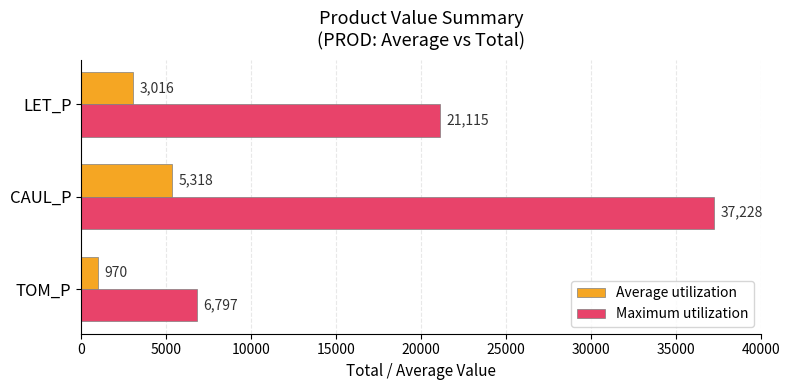

What is the difference between the maximum and second lowest values in the Maximum utilization series?

16113.0